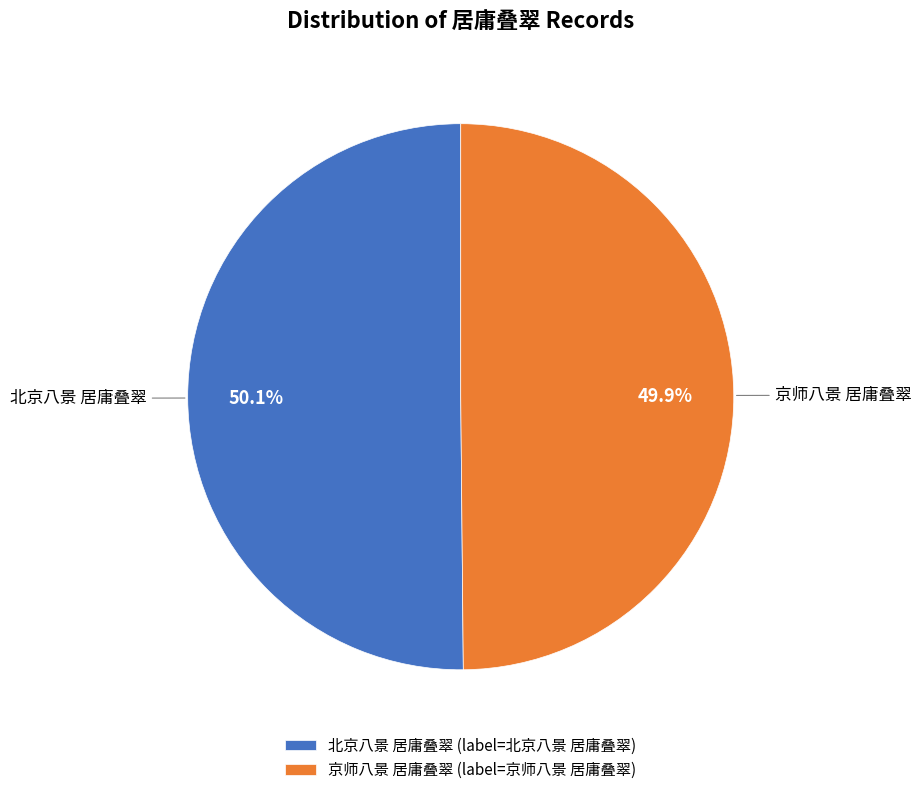

What percentage is the 京师八景 居庸叠翠 slice, to the nearest percent?

50%